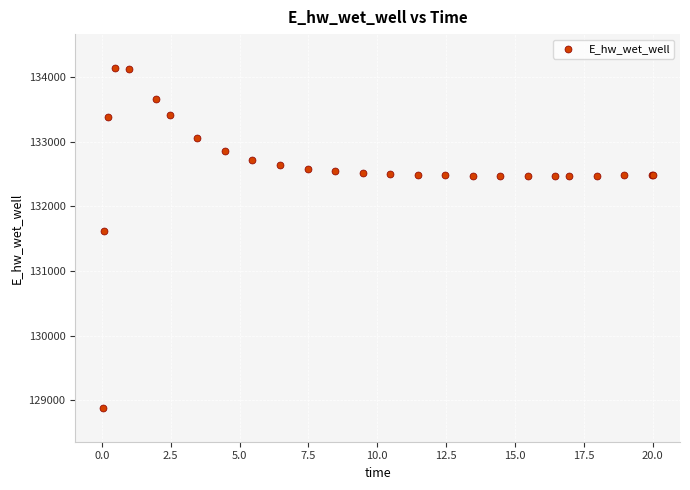

What Y value in the scatter plot is closest to 131510?

131624.0